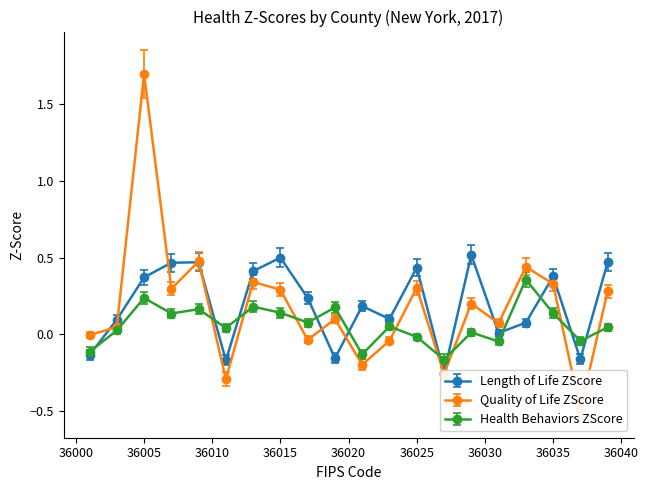

Where is the first local minimum for Length_of_Life_ZScore_2017?

36011